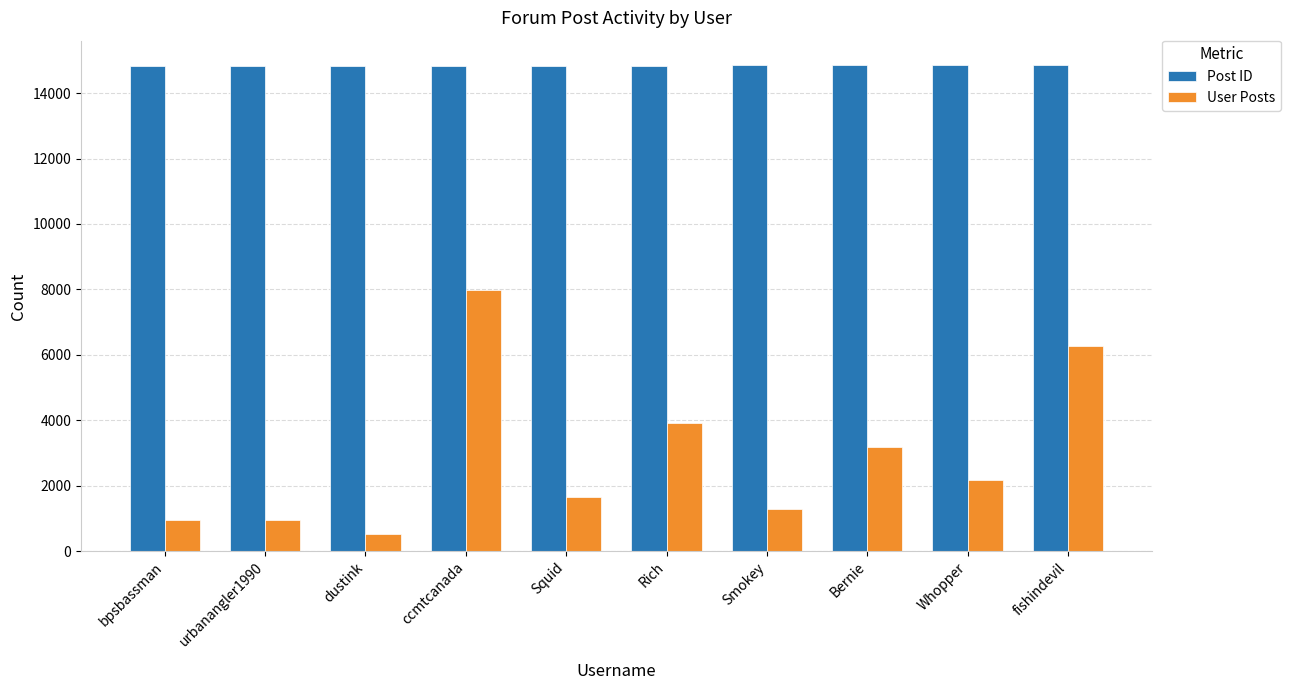

What is the minimum value for User Posts?

526